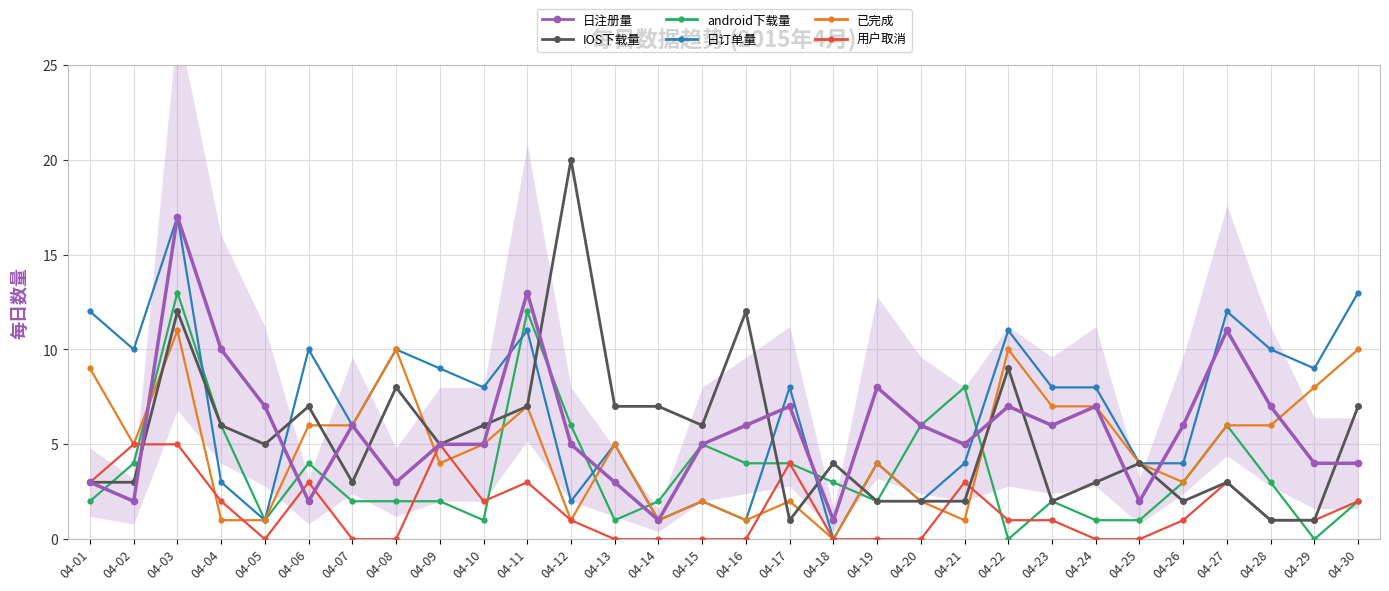

Which category has the lowest value in the 日订单量 series?

04-18